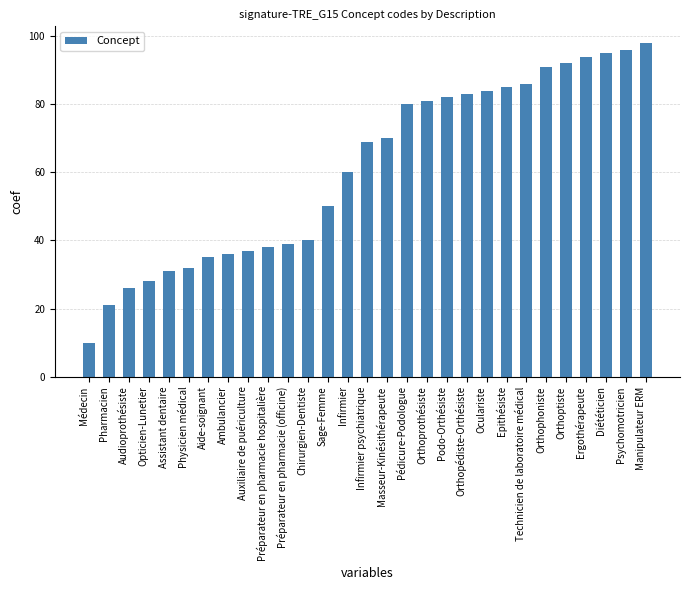

How many distinct data groups are displayed?

1